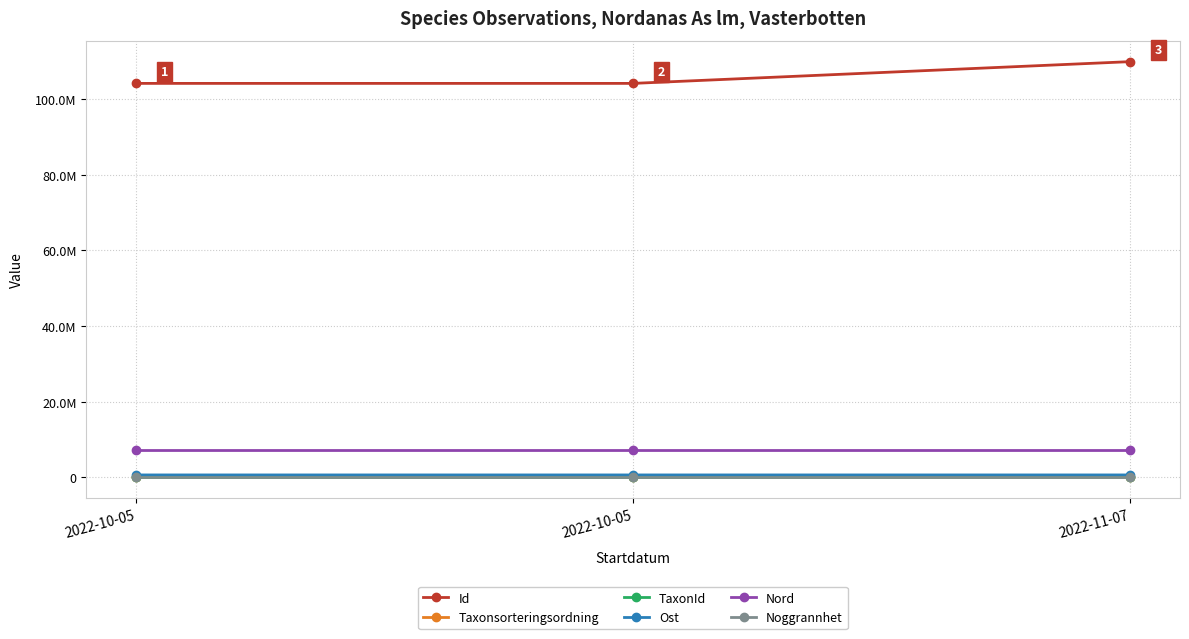

At which category is the sum across all series the highest?

2022-11-07